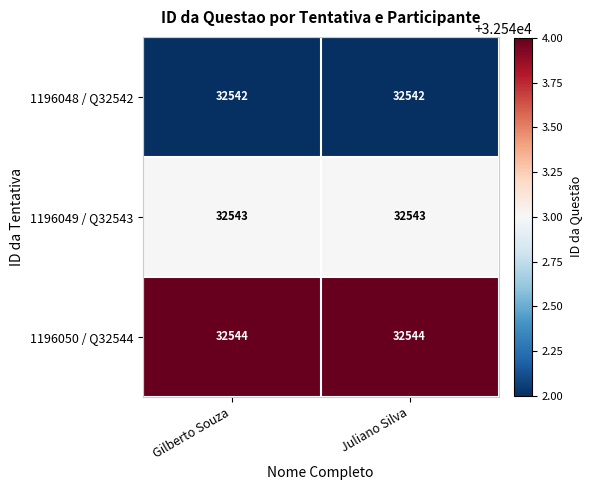

Reading left to right, transcribe all the data shown in this chart.

1196048 / Q32542: Gilberto Souza=32542	Juliano Silva=32542
1196049 / Q32543: Gilberto Souza=32543	Juliano Silva=32543
1196050 / Q32544: Gilberto Souza=32544	Juliano Silva=32544